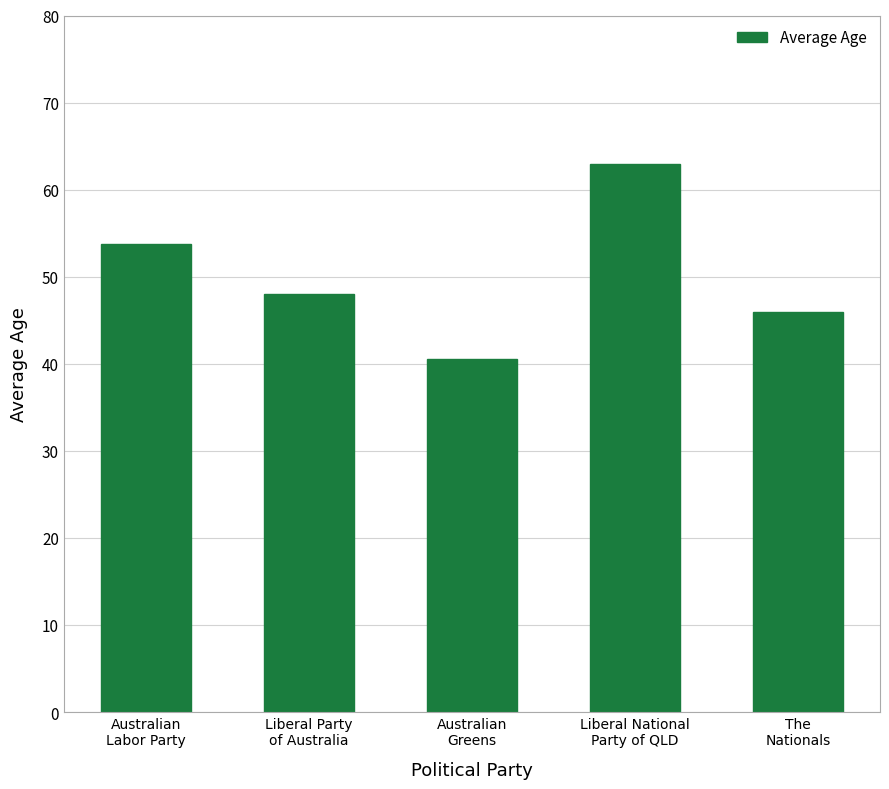

What is the average value?

50.3